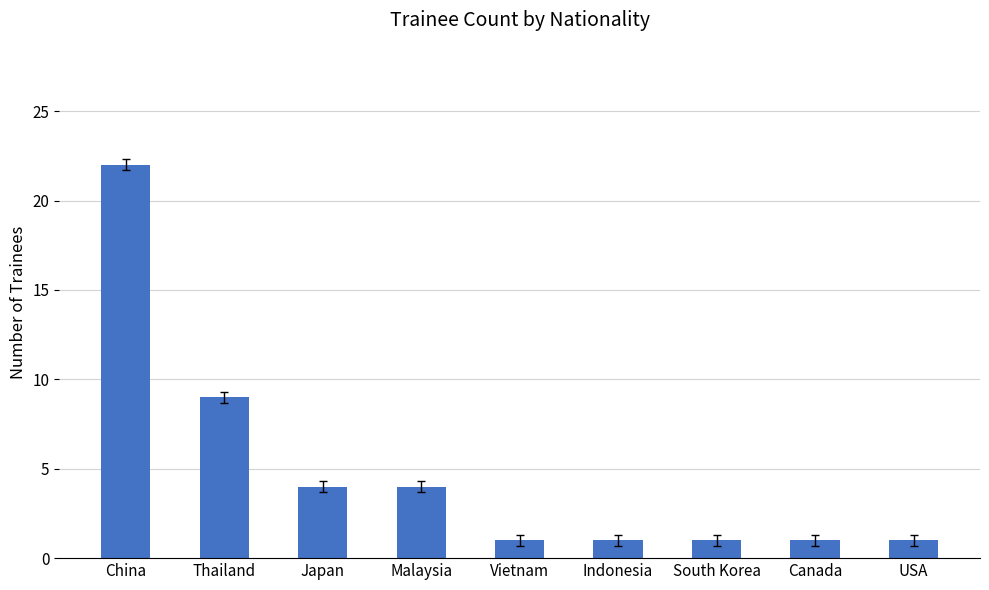

Approximately how many times larger is the value at Malaysia compared to USA?

4.0